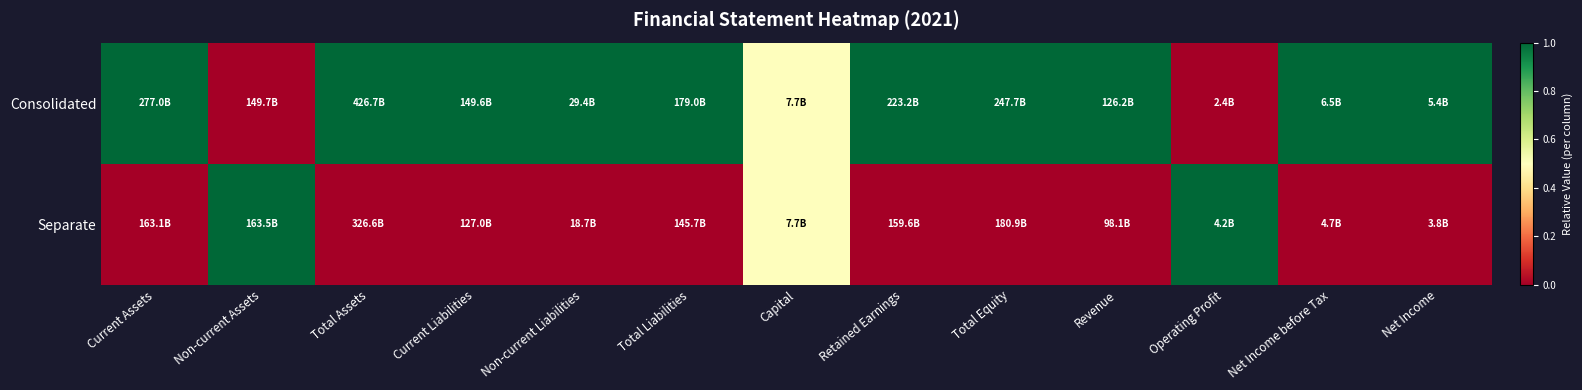

At which category does the chart reach its minimum across all series?

Non-current Assets